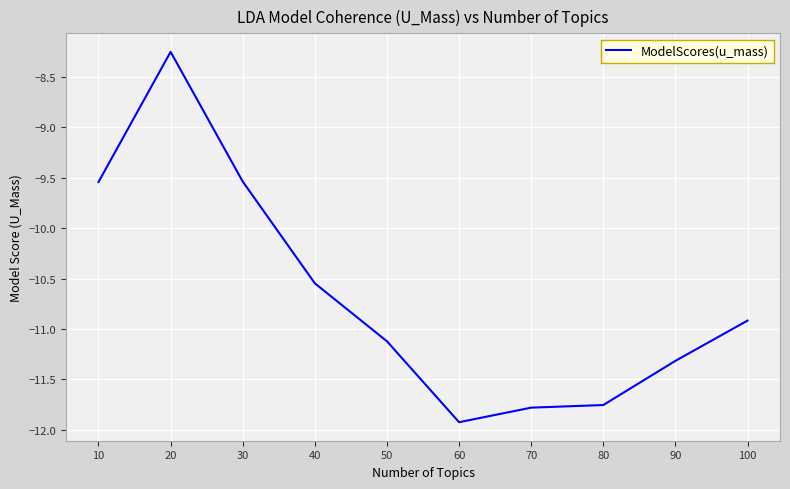

At which label does the data first exceed -10?

10